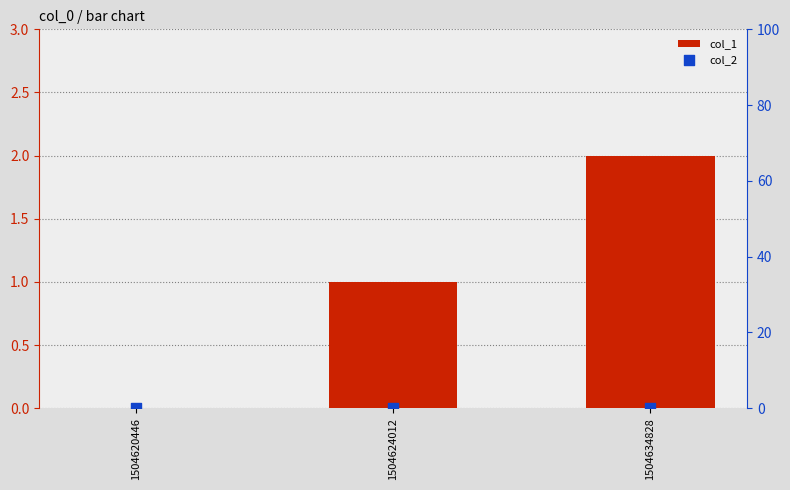

Which series has the largest Y range (max minus min)?

col_1